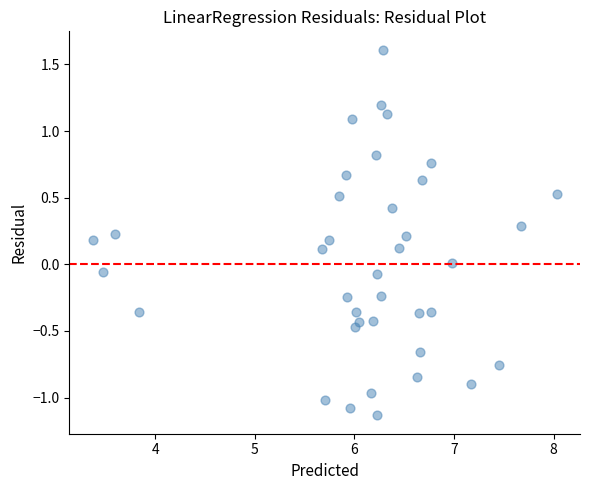

What is the range of Y values (max minus min)?

2.7